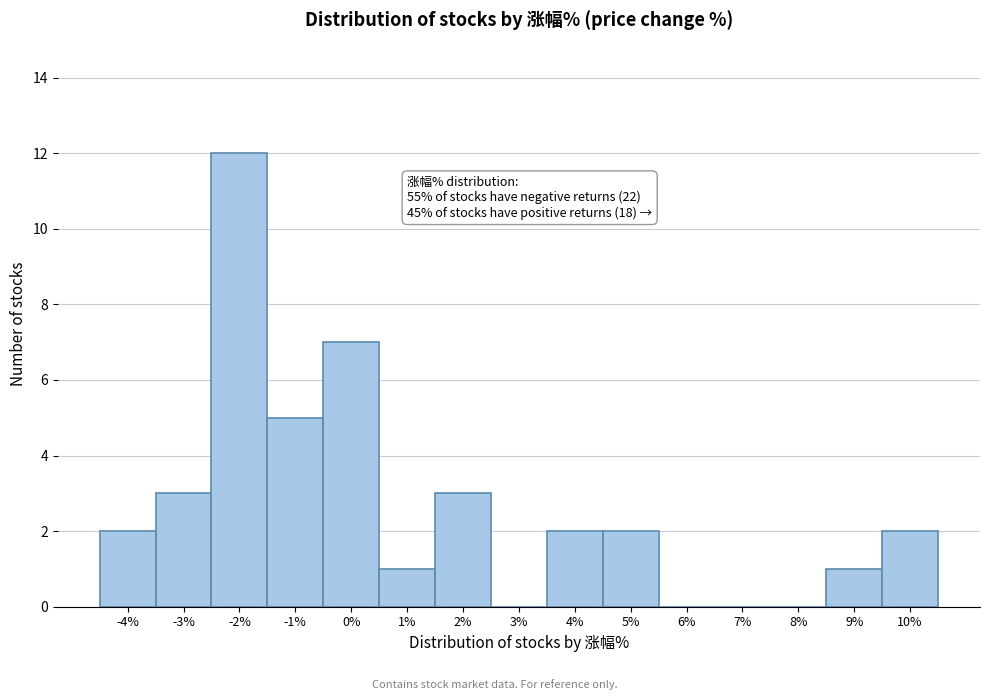

Reading left to right, extract all data points from this chart.

-4%=2	-3%=3	-2%=12	-1%=5	0%=7	1%=1	2%=3	3%=0	4%=2	5%=2	6%=0	7%=0	8%=0	9%=1	10%=2